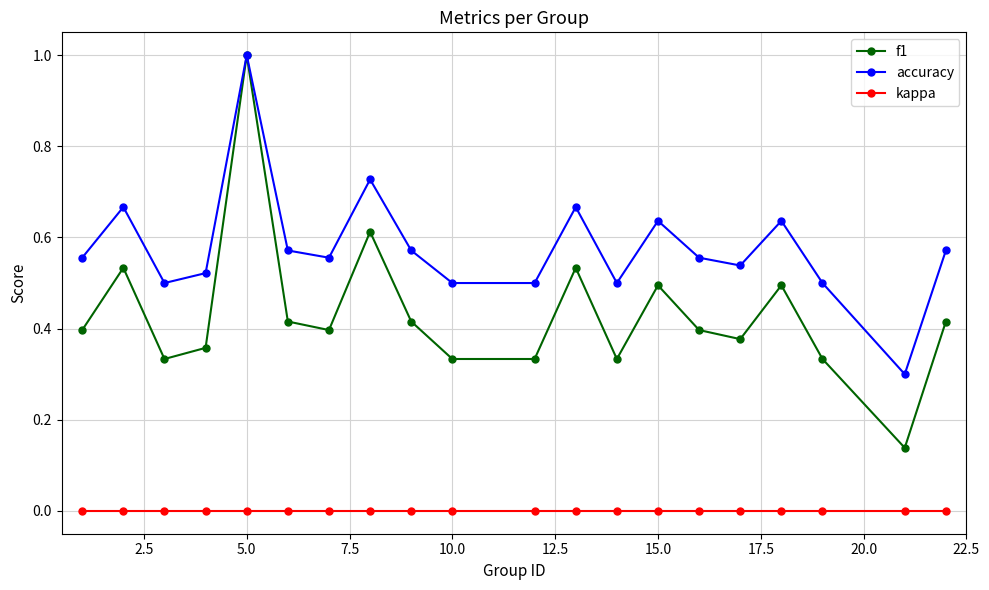

Which series has the largest total across all categories?

accuracy